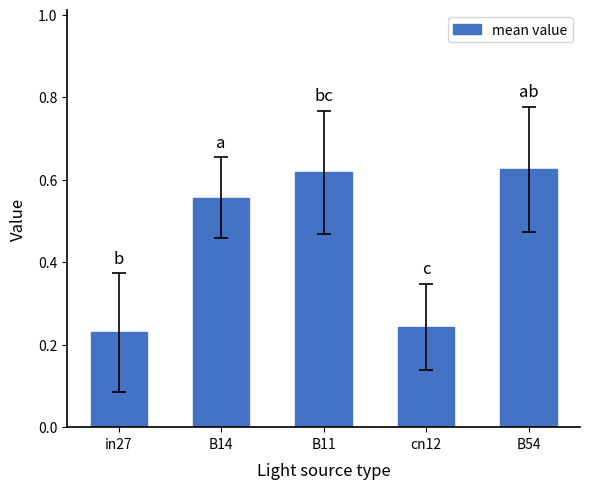

Count the values in the range 0 to 1.

5